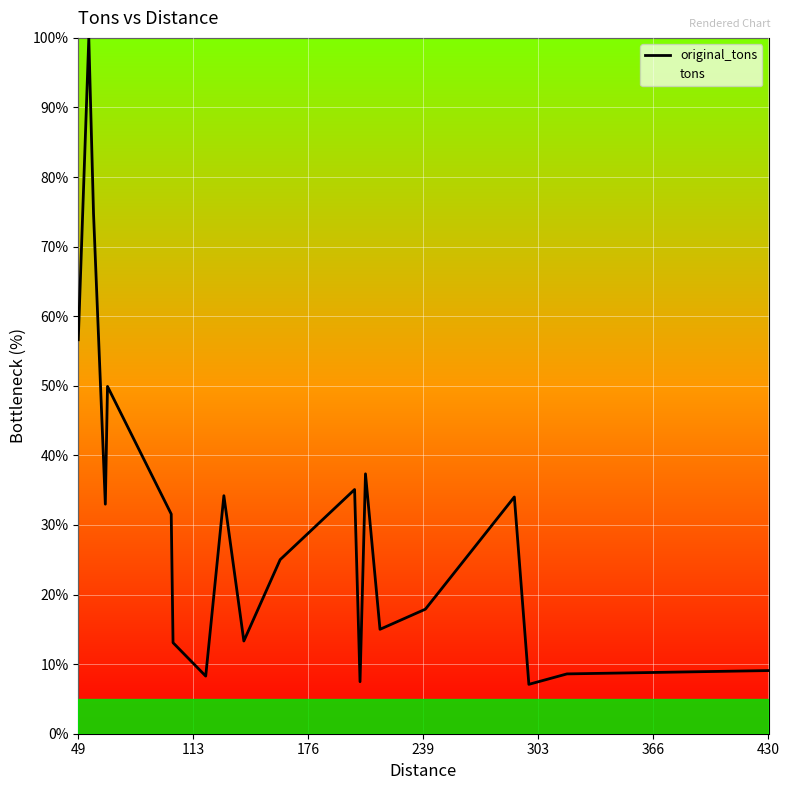

Count the number of data series in this chart.

2